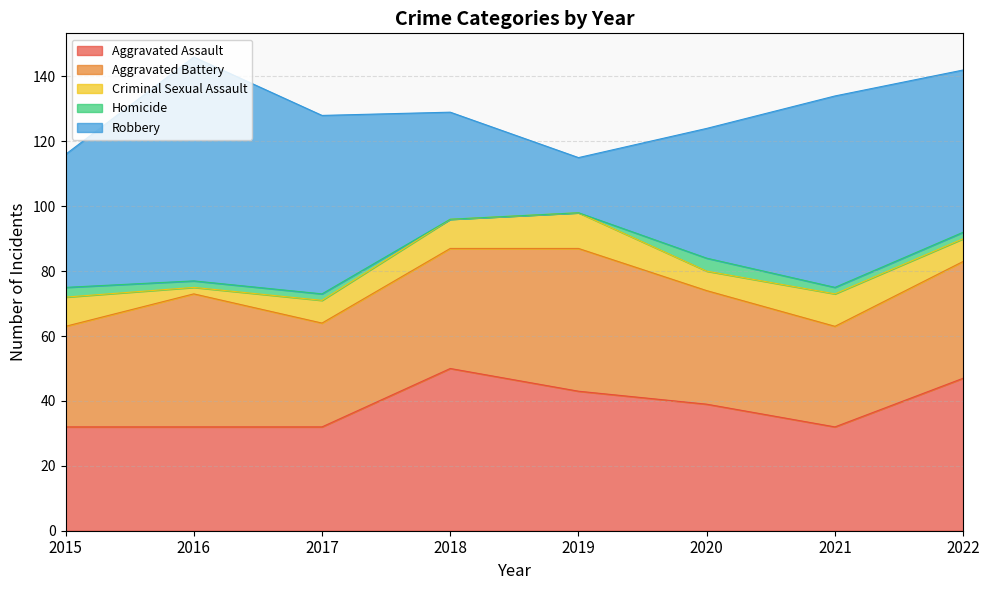

Rank the series by their maximum value, from lowest to highest.

Homicide, Criminal Sexual Assault, Aggravated Battery, Aggravated Assault, Robbery